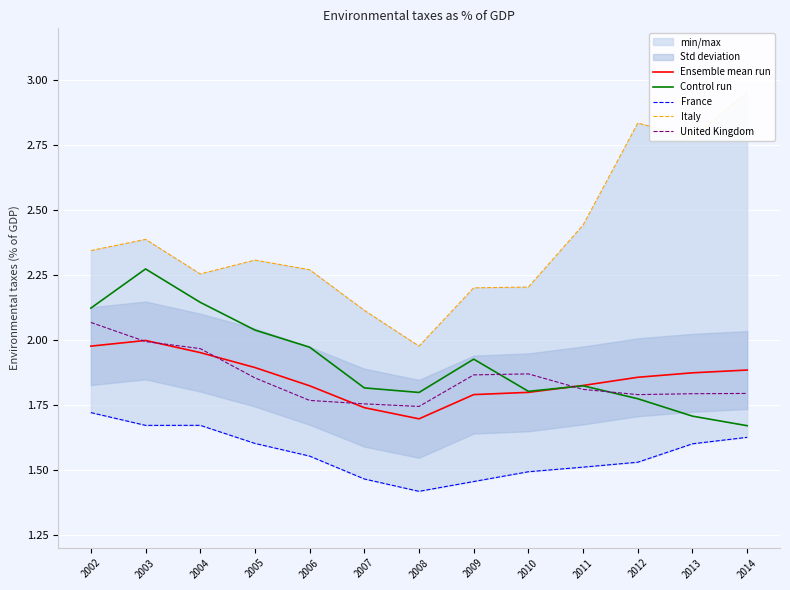

Reading left to right, extract all data points from this chart.

Ensemble mean run: 2.0	2.0	2.0	1.9	1.8	1.7	1.7	1.8	1.8	1.8	1.9	1.9	1.9
Control run: 2.1	2.3	2.1	2.0	2.0	1.8	1.8	1.9	1.8	1.8	1.8	1.7	1.7
France: 1.7	1.7	1.7	1.6	1.6	1.5	1.4	1.5	1.5	1.5	1.5	1.6	1.6
Italy: 2.3	2.4	2.3	2.3	2.3	2.1	2.0	2.2	2.2	2.4	2.8	2.8	3.0
United Kingdom: 2.1	2.0	2.0	1.9	1.8	1.8	1.7	1.9	1.9	1.8	1.8	1.8	1.8